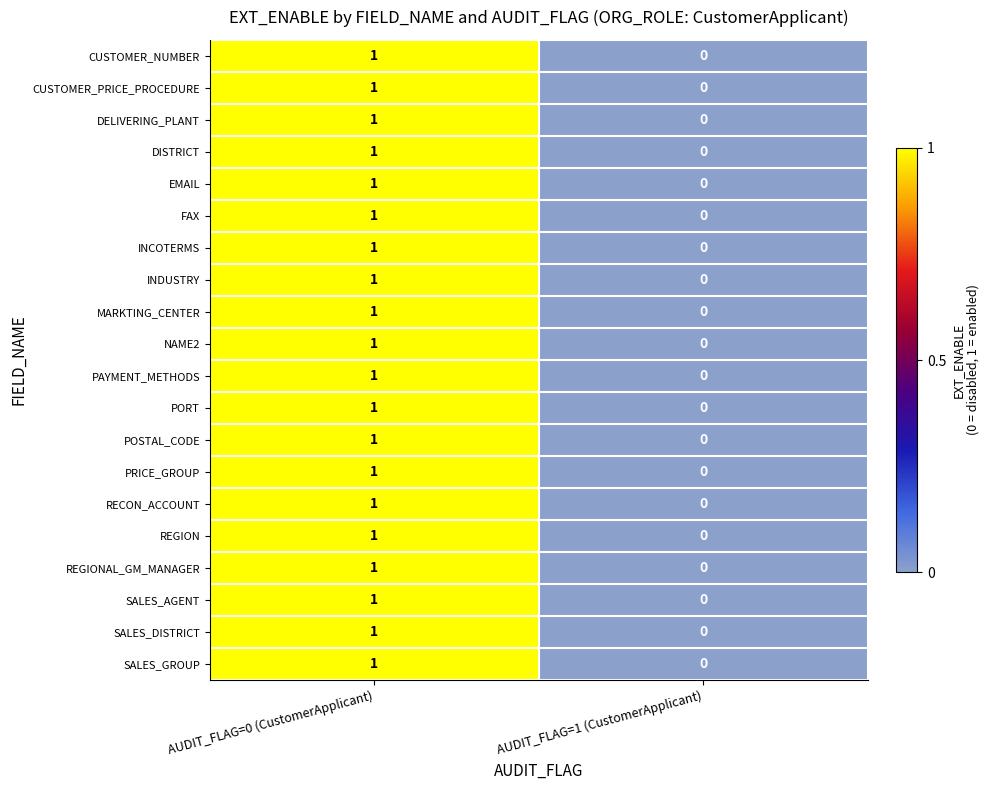

True or false: FAX has a value of 1 at AUDIT_FLAG=0 (CustomerApplicant).

True